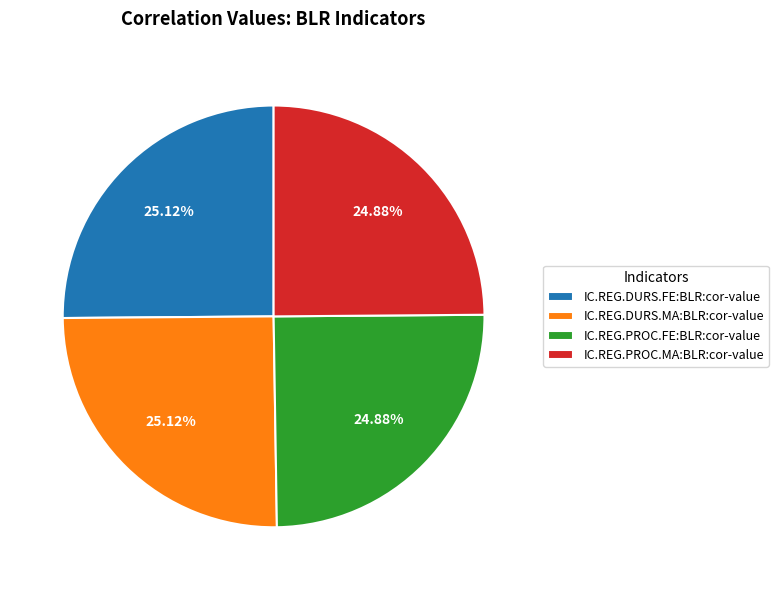

To the nearest percent, what portion does IC.REG.PROC.MA:BLR:cor-value represent?

25%